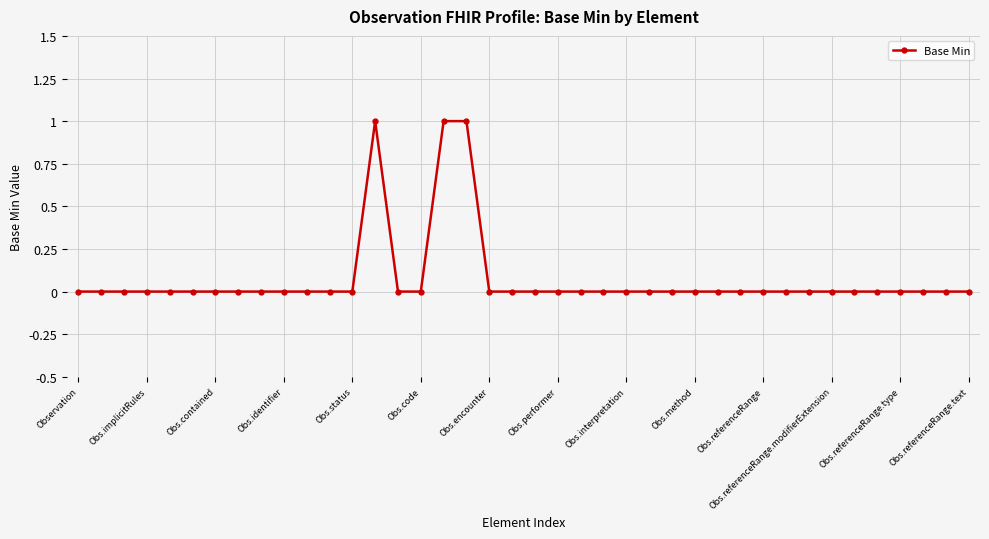

Reading right to left, what are all the values shown in this chart?

0	0	0	0	0	0	0	0	0	0	0	0	0	0	0	0	0	0	0	0	0	0	1	1	0	0	1	0	0	0	0	0	0	0	0	0	0	0	0	0